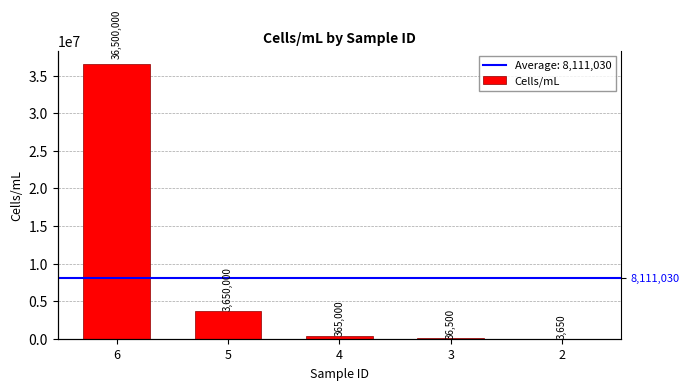

What is the difference between the maximum and minimum values?

36496350